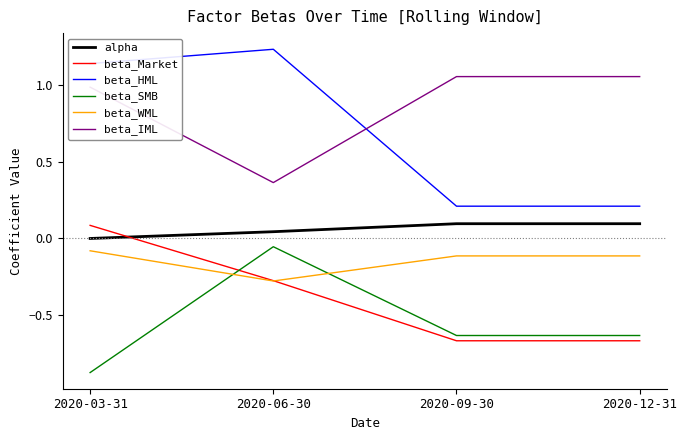

True or false: beta_HML has a value of 0.0 at 2020-09-30.

False